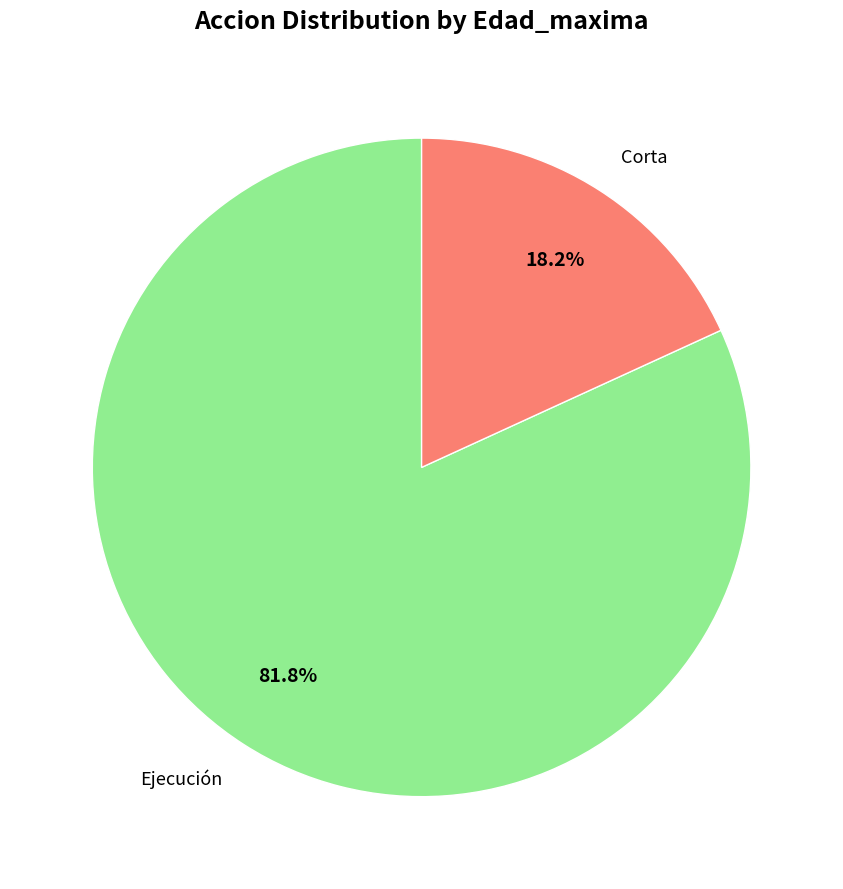

Is the sum of Corta and Ejecución greater than half?

Yes